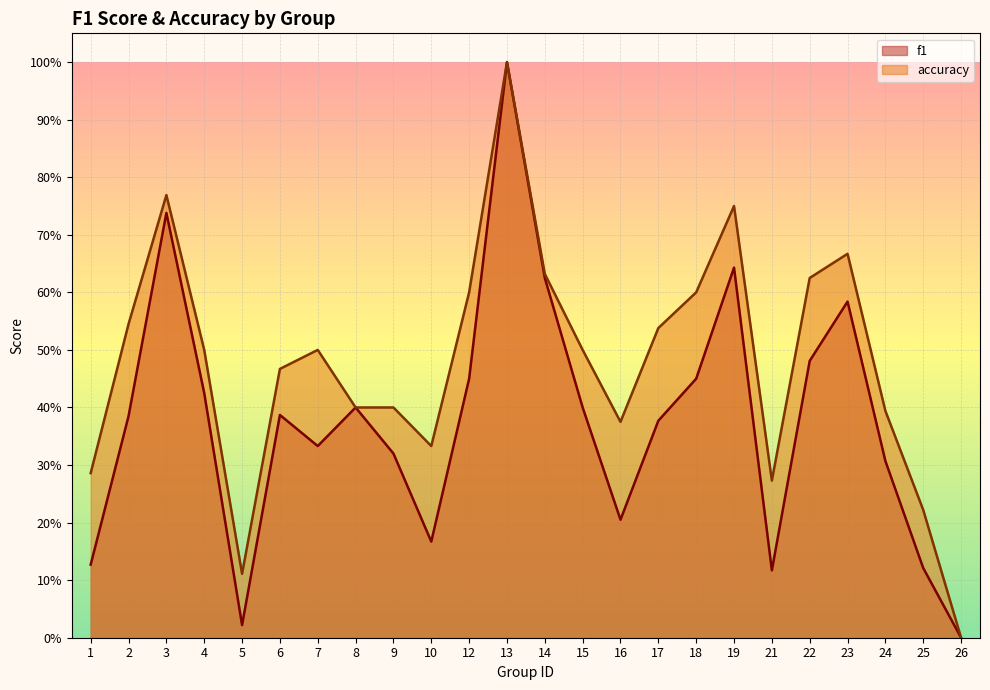

Between 12 and 10, which is larger?

12